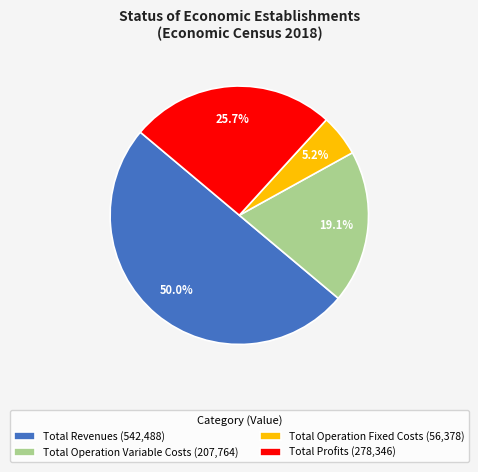

What is the smallest slice in the pie chart?

Total Operation Fixed Costs (56,378)